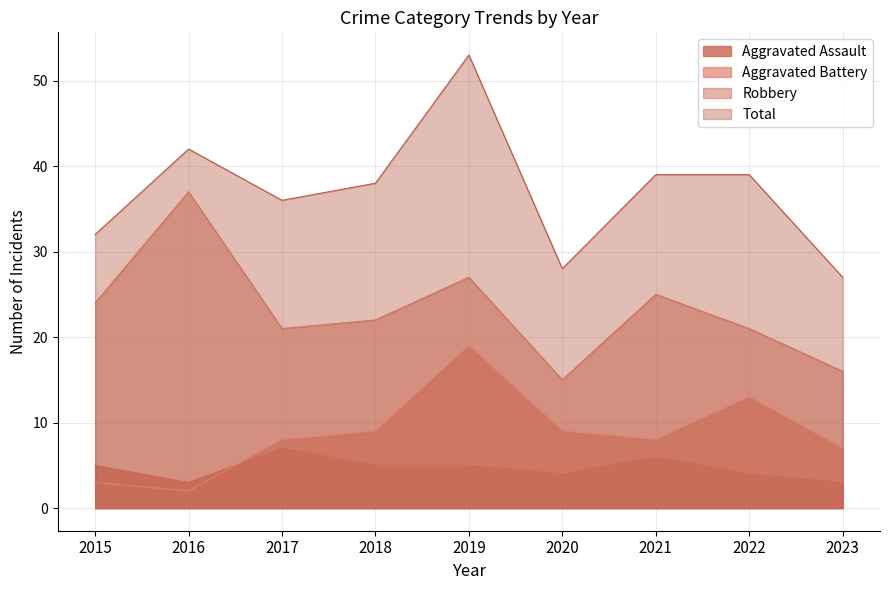

Does the chart have visible grid lines?

Yes